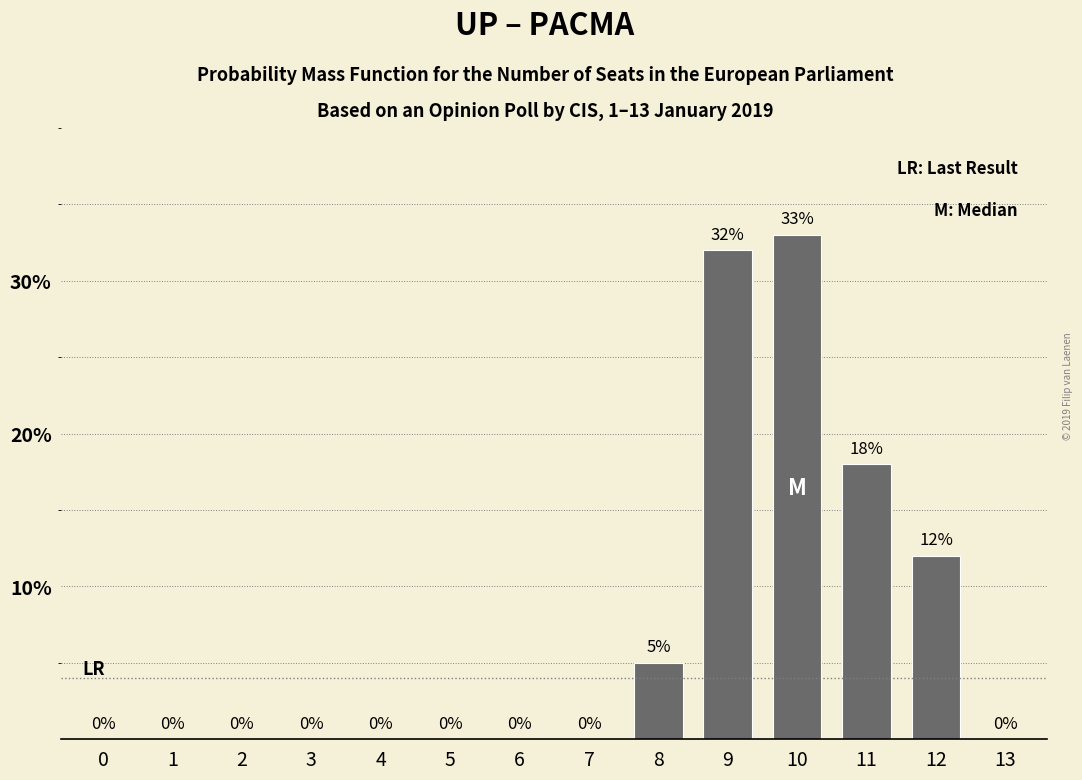

Reading left to right, list all the values displayed in this chart.

0=0	1=0	2=0	3=0	4=0	5=0	6=0	7=0	8=5	9=32	10=33	11=18	12=12	13=0